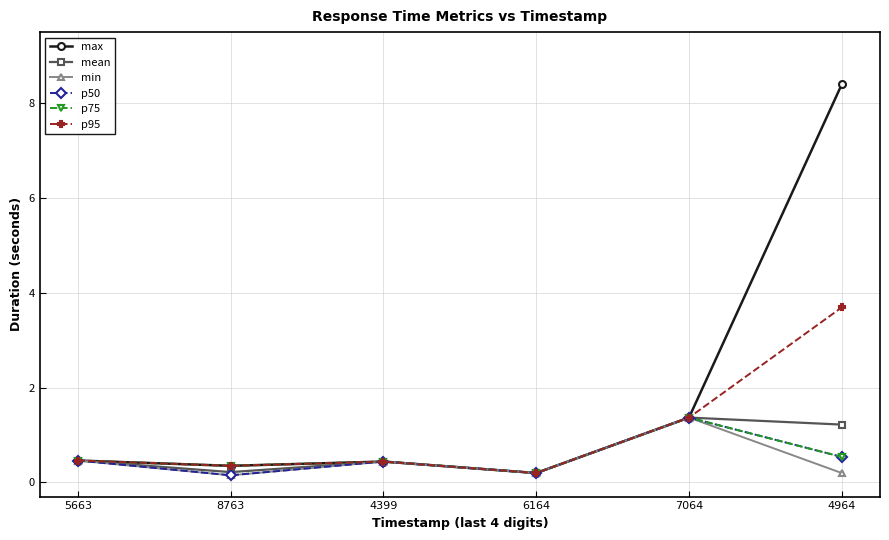

At how many categories does at least one series exceed 0?

6